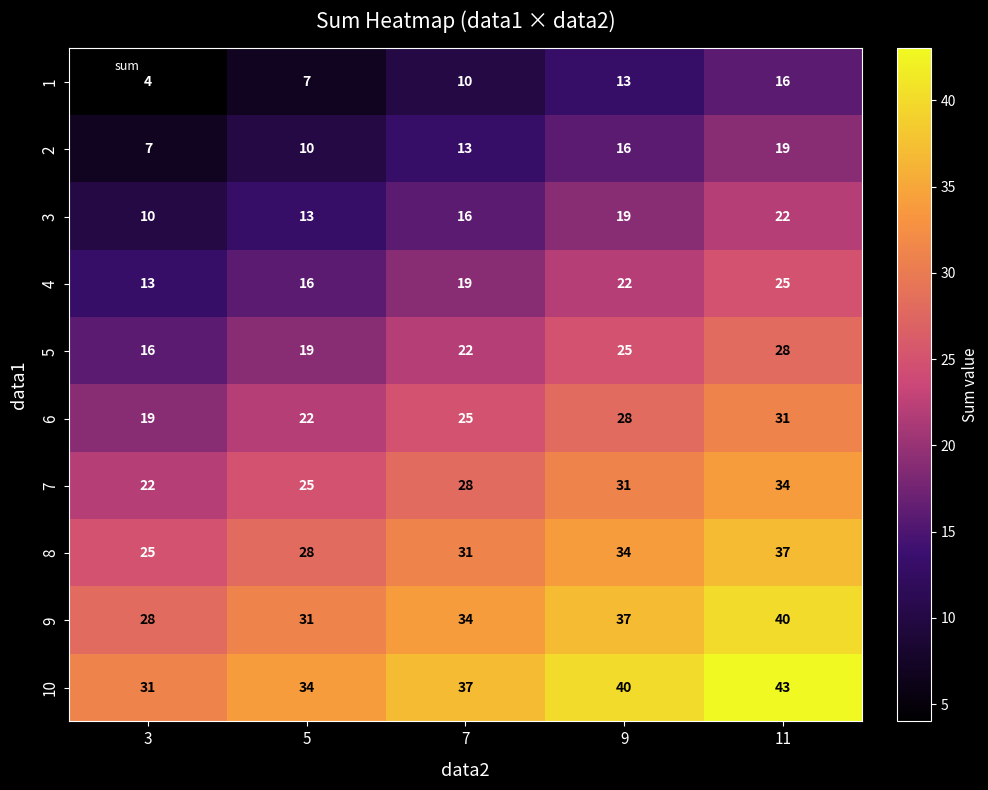

What is the total value across all series at 9?

265